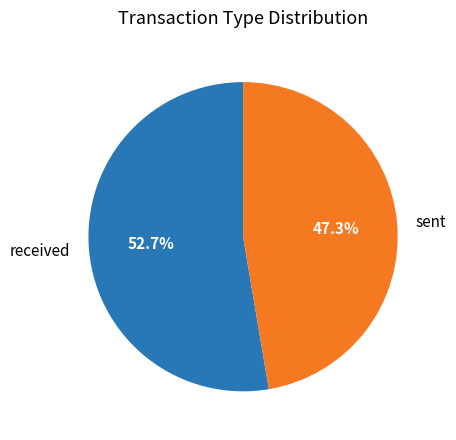

Which slice is the smallest?

sent